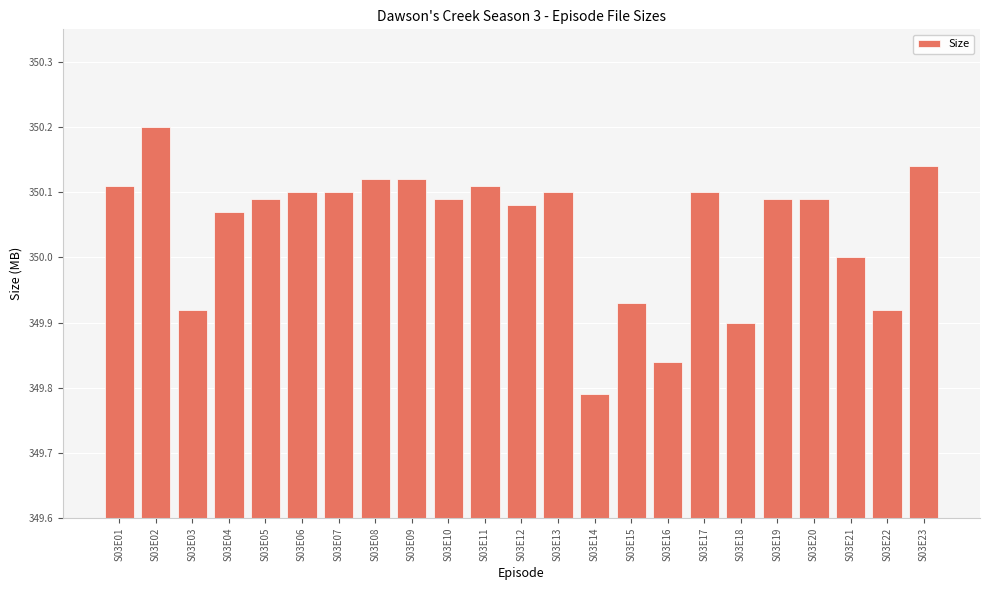

What is the greatest value displayed?

350.2